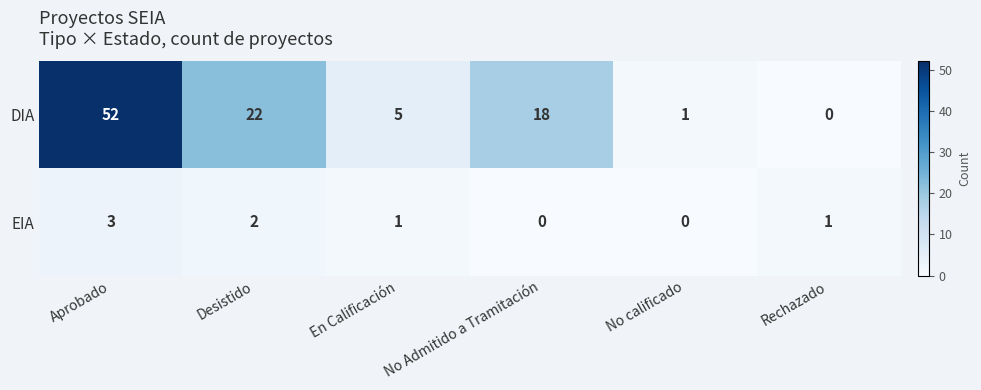

What is the greatest value displayed?

52